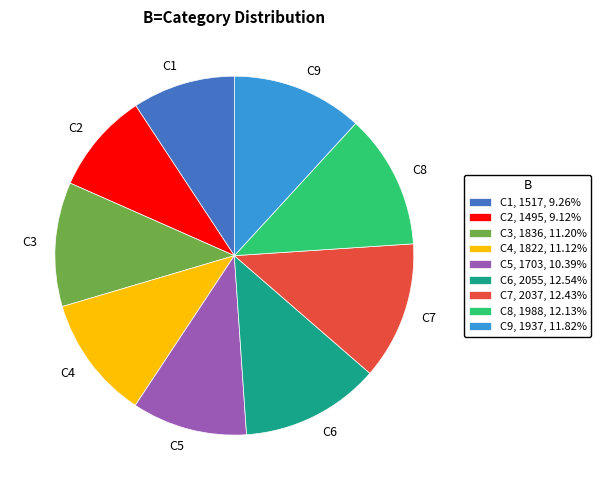

True or false: C4 accounts for 1% of the total.

False